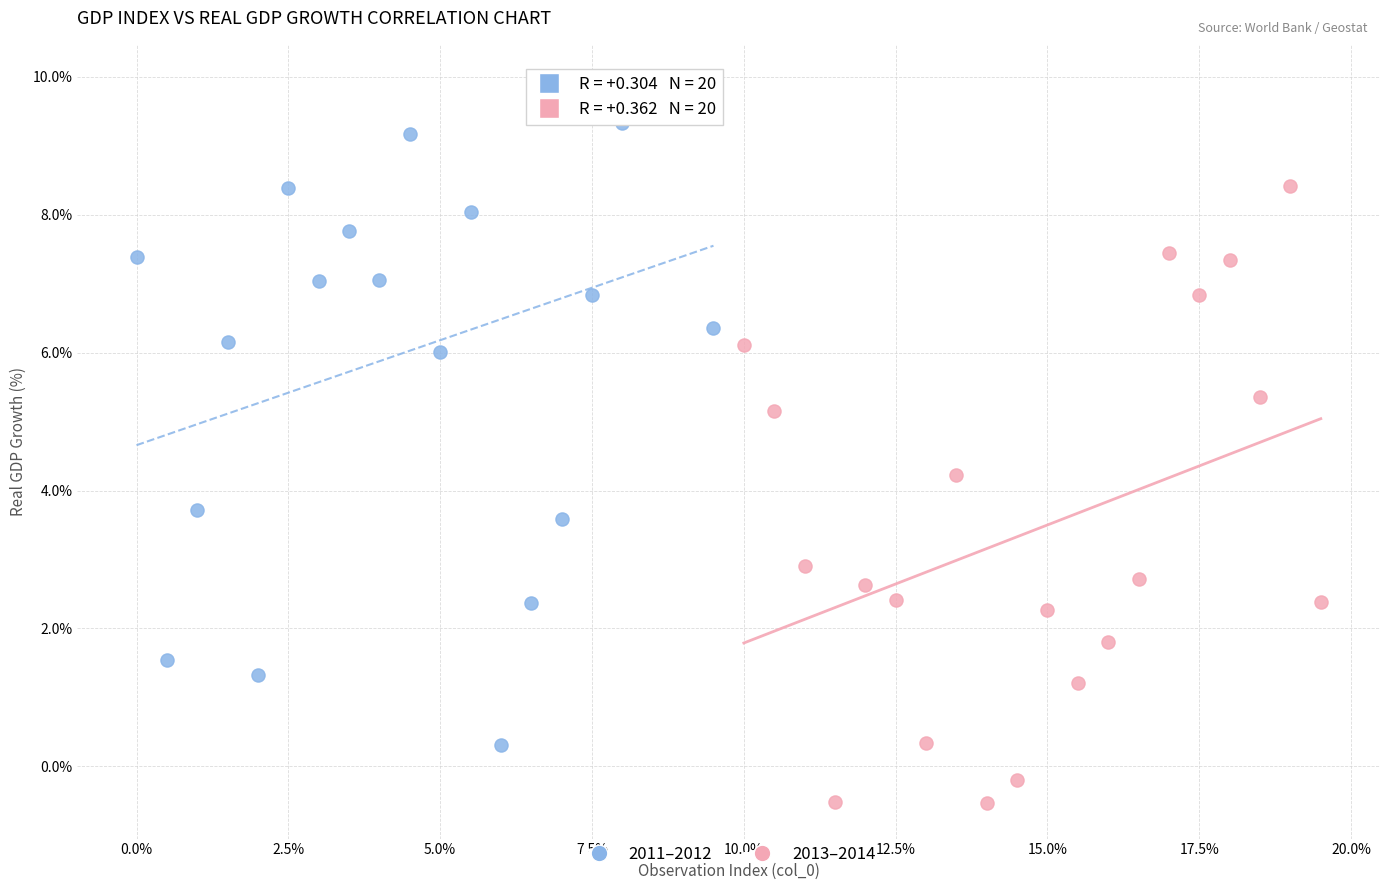

Which series reaches the maximum Y coordinate?

2011–2012